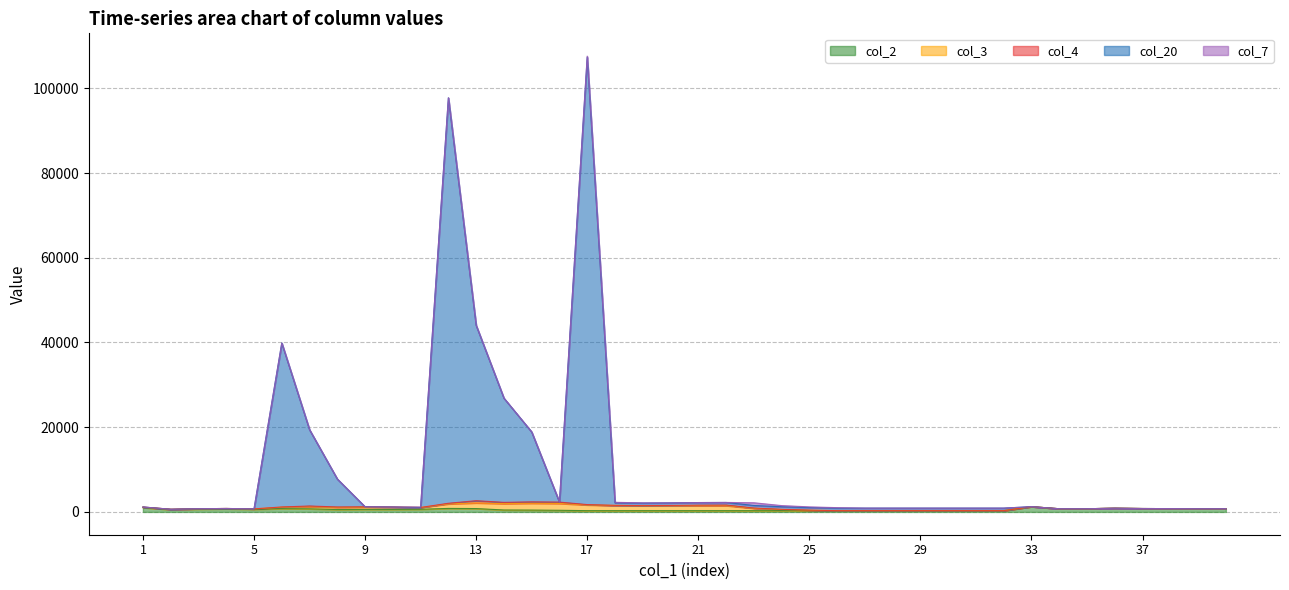

What is the difference between the col_20 values at 31 and 4?

600